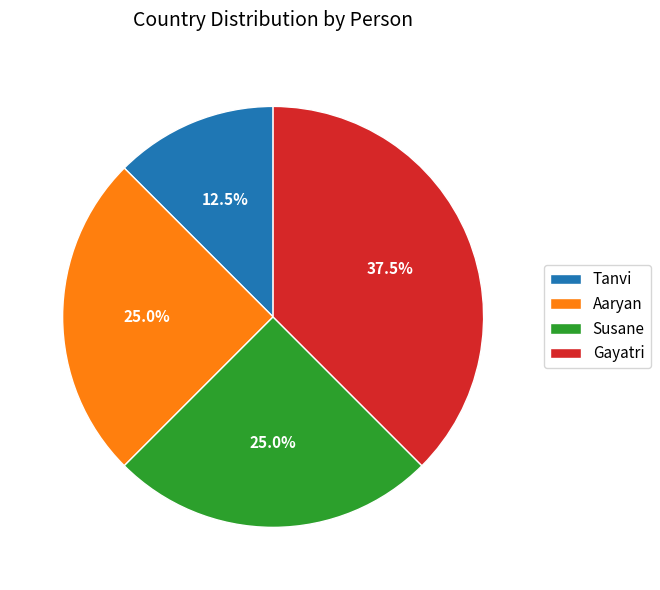

What is the smallest slice in the pie chart?

Tanvi